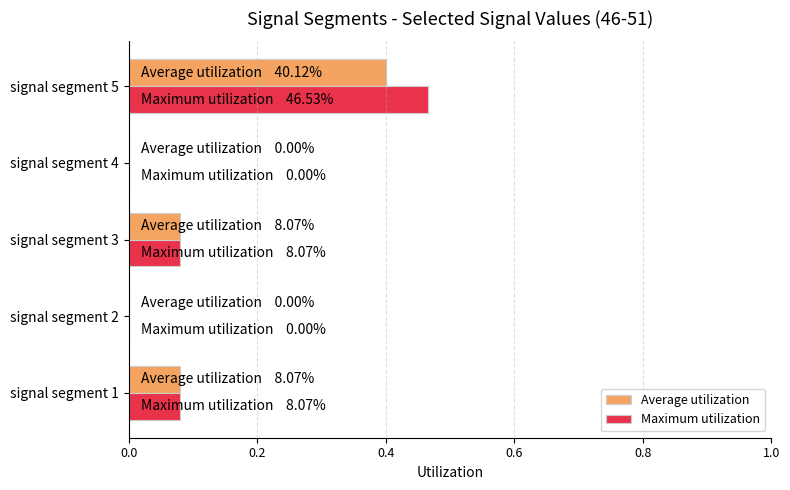

Which category has the highest value across all series?

signal segment 5